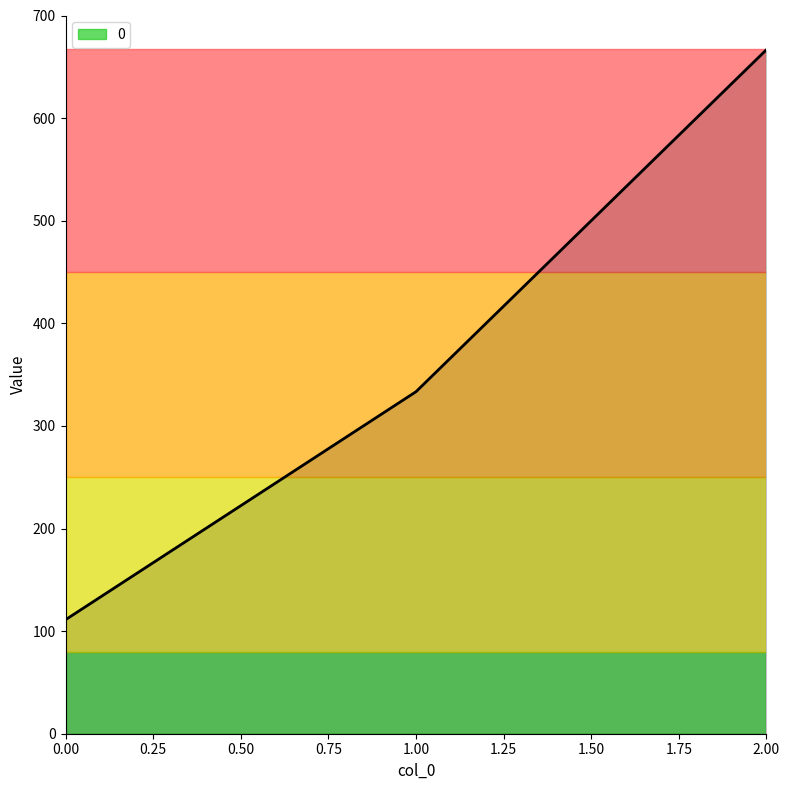

What is the minimum value shown in the chart?

111.1